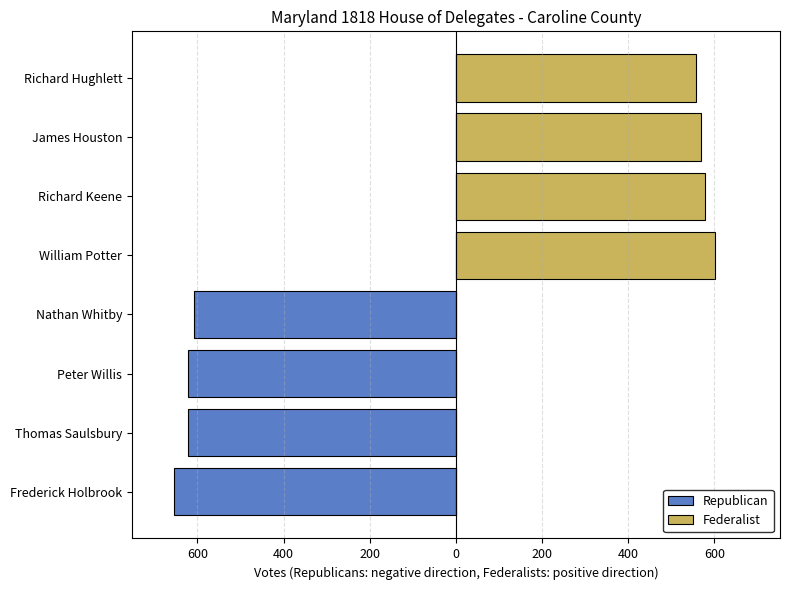

What is the sum of all Republican values?

-2505